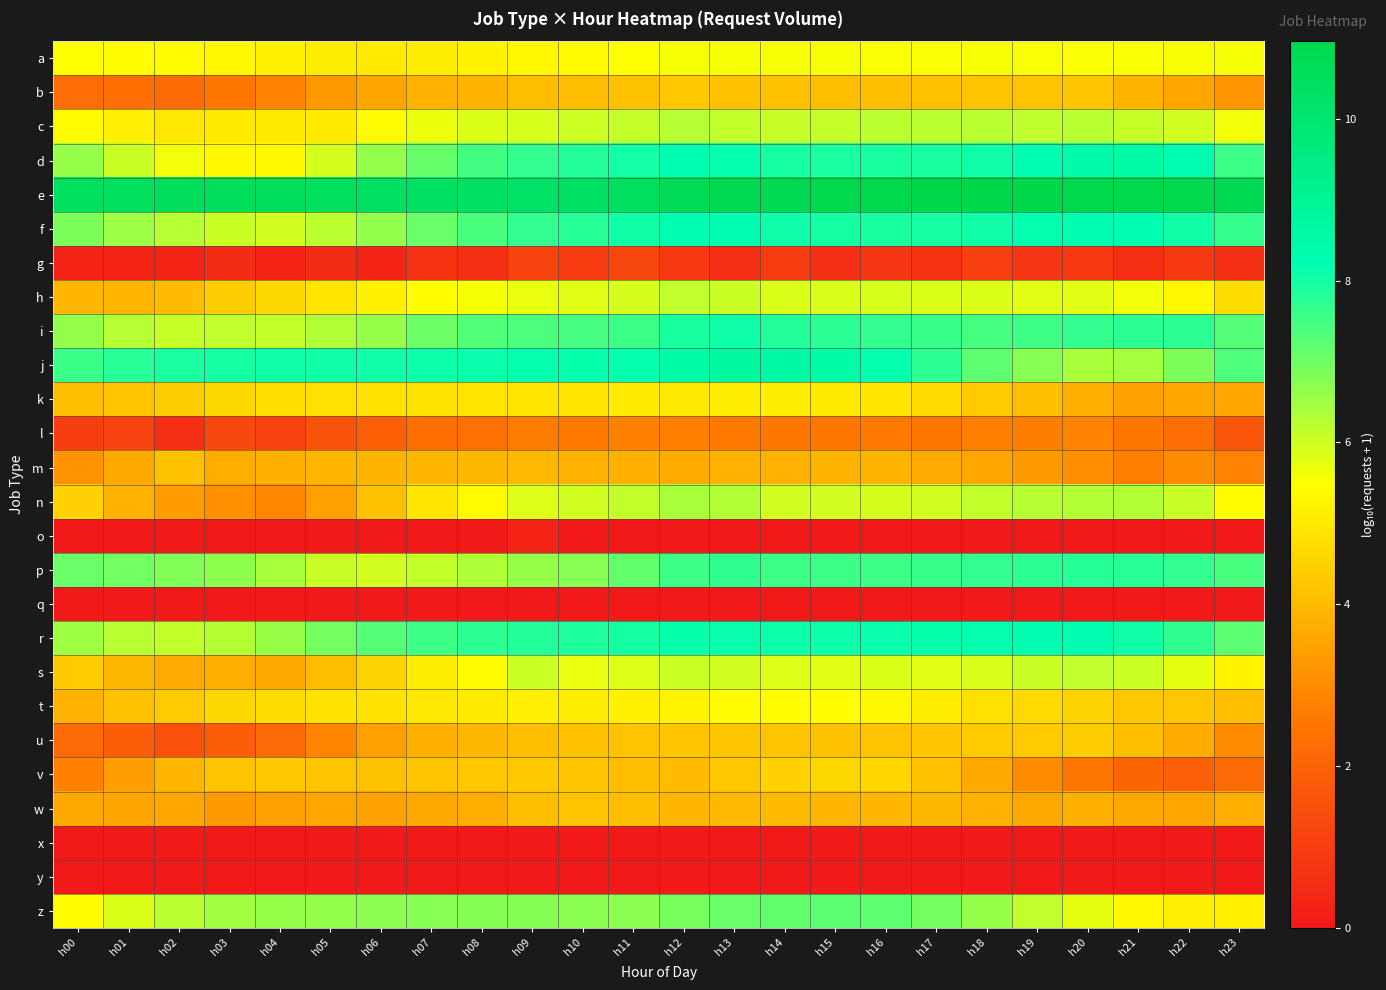

Reading left to right, list all the values displayed in this chart.

a: h00=5.5	h01=5.4	h02=5.4	h03=5.3	h04=5.2	h05=5.1	h06=5.0	h07=5.1	h08=5.2	h09=5.3	h10=5.4	h11=5.5	h12=5.6	h13=5.6	h14=5.6	h15=5.6	h16=5.5	h17=5.5	h18=5.6	h19=5.5	h20=5.5	h21=5.5	h22=5.6	h23=5.6
b: h00=2.3	h01=2.3	h02=2.2	h03=2.6	h04=2.8	h05=3.3	h06=3.6	h07=3.9	h08=3.9	h09=4.1	h10=4.1	h11=4.2	h12=4.3	h13=4.2	h14=4.1	h15=4.1	h16=4.1	h17=4.2	h18=4.2	h19=4.2	h20=4.3	h21=3.9	h22=3.6	h23=3.2
c: h00=5.4	h01=5.1	h02=5.0	h03=5.0	h04=5.1	h05=5.1	h06=5.4	h07=5.7	h08=5.9	h09=5.9	h10=6.0	h11=6.1	h12=6.3	h13=6.1	h14=6.1	h15=6.1	h16=6.2	h17=6.2	h18=6.2	h19=6.2	h20=6.2	h21=6.1	h22=6.0	h23=5.6
d: h00=6.6	h01=6.1	h02=5.6	h03=5.3	h04=5.4	h05=5.9	h06=6.6	h07=7.1	h08=7.5	h09=7.7	h10=7.8	h11=8.0	h12=8.2	h13=8.2	h14=8.0	h15=7.9	h16=8.0	h17=8.0	h18=8.1	h19=8.3	h20=8.4	h21=8.5	h22=8.2	h23=7.6
e: h00=10.5	h01=10.5	h02=10.5	h03=10.6	h04=10.5	h05=10.4	h06=10.4	h07=10.3	h08=10.3	h09=10.3	h10=10.3	h11=10.4	h12=10.7	h13=10.8	h14=10.8	h15=10.9	h16=10.9	h17=10.9	h18=11.0	h19=11.0	h20=10.9	h21=10.9	h22=10.9	h23=10.8
f: h00=6.9	h01=6.5	h02=6.3	h03=6.0	h04=6.0	h05=6.2	h06=6.6	h07=7.1	h08=7.4	h09=7.7	h10=7.8	h11=8.0	h12=8.3	h13=8.3	h14=8.1	h15=8.0	h16=8.0	h17=8.0	h18=8.1	h19=8.2	h20=8.2	h21=8.3	h22=8.0	h23=7.7
g: h00=0.3	h01=0.3	h02=0.3	h03=0.5	h04=0.3	h05=0.5	h06=0.3	h07=0.7	h08=0.6	h09=1.2	h10=1.0	h11=1.2	h12=0.8	h13=0.6	h14=0.9	h15=0.6	h16=0.8	h17=0.7	h18=1.0	h19=0.8	h20=0.8	h21=0.6	h22=0.8	h23=0.6
h: h00=3.9	h01=3.9	h02=4.1	h03=4.4	h04=4.6	h05=4.9	h06=5.2	h07=5.4	h08=5.6	h09=5.7	h10=5.8	h11=5.9	h12=6.2	h13=6.1	h14=5.9	h15=5.9	h16=5.9	h17=5.9	h18=5.9	h19=5.8	h20=5.8	h21=5.6	h22=5.3	h23=4.7
i: h00=6.6	h01=6.3	h02=6.1	h03=6.2	h04=6.1	h05=6.3	h06=6.6	h07=7.0	h08=7.3	h09=7.4	h10=7.5	h11=7.6	h12=8.0	h13=8.1	h14=7.8	h15=7.7	h16=7.7	h17=7.6	h18=7.5	h19=7.5	h20=7.7	h21=7.7	h22=7.7	h23=7.3
j: h00=7.6	h01=7.8	h02=7.9	h03=8.0	h04=8.1	h05=8.1	h06=8.1	h07=8.1	h08=8.1	h09=8.2	h10=8.2	h11=8.2	h12=8.5	h13=8.7	h14=8.6	h15=8.4	h16=8.2	h17=7.7	h18=7.2	h19=6.7	h20=6.4	h21=6.5	h22=6.9	h23=7.4
k: h00=4.1	h01=4.2	h02=4.4	h03=4.6	h04=4.8	h05=4.8	h06=4.9	h07=4.9	h08=4.9	h09=4.9	h10=4.9	h11=5.1	h12=5.0	h13=5.1	h14=5.1	h15=5.1	h16=4.9	h17=4.7	h18=4.4	h19=4.1	h20=3.8	h21=3.5	h22=3.6	h23=3.6
l: h00=1.0	h01=1.2	h02=0.6	h03=1.3	h04=1.1	h05=1.5	h06=1.9	h07=2.3	h08=2.3	h09=2.7	h10=2.6	h11=2.8	h12=2.7	h13=2.6	h14=2.5	h15=2.5	h16=2.6	h17=2.5	h18=2.8	h19=2.7	h20=2.8	h21=2.5	h22=2.3	h23=1.6
m: h00=3.2	h01=3.7	h02=4.2	h03=3.7	h04=3.8	h05=3.9	h06=3.9	h07=4.0	h08=4.0	h09=4.0	h10=3.9	h11=3.8	h12=3.7	h13=3.9	h14=3.8	h15=3.9	h16=3.9	h17=3.7	h18=3.6	h19=3.4	h20=3.1	h21=2.8	h22=3.0	h23=2.8
n: h00=4.5	h01=3.8	h02=3.4	h03=3.1	h04=2.9	h05=3.4	h06=4.2	h07=5.0	h08=5.4	h09=5.8	h10=6.0	h11=6.1	h12=6.4	h13=6.3	h14=6.0	h15=6.0	h16=5.9	h17=6.0	h18=6.1	h19=6.3	h20=6.3	h21=6.3	h22=6.1	h23=5.4
o: h00=0.0	h01=0.0	h02=0.0	h03=0.0	h04=0.0	h05=0.0	h06=0.0	h07=0.0	h08=0.0	h09=0.3	h10=0.0	h11=0.0	h12=0.0	h13=0.0	h14=0.0	h15=0.0	h16=0.0	h17=0.0	h18=0.0	h19=0.0	h20=0.0	h21=0.0	h22=0.0	h23=0.0
p: h00=7.1	h01=7.0	h02=6.8	h03=6.7	h04=6.4	h05=6.1	h06=6.0	h07=6.1	h08=6.3	h09=6.6	h10=6.8	h11=7.2	h12=7.6	h13=7.7	h14=7.6	h15=7.6	h16=7.5	h17=7.6	h18=7.7	h19=7.7	h20=7.8	h21=7.8	h22=7.7	h23=7.4
q: h00=0.0	h01=0.0	h02=0.0	h03=0.0	h04=0.0	h05=0.0	h06=0.0	h07=0.0	h08=0.0	h09=0.0	h10=0.0	h11=0.0	h12=0.0	h13=0.0	h14=0.0	h15=0.0	h16=0.0	h17=0.0	h18=0.0	h19=0.0	h20=0.0	h21=0.0	h22=0.0	h23=0.0
r: h00=6.5	h01=6.2	h02=6.1	h03=6.3	h04=6.6	h05=7.0	h06=7.3	h07=7.6	h08=7.7	h09=7.8	h10=7.9	h11=8.0	h12=8.1	h13=8.1	h14=8.1	h15=8.1	h16=8.1	h17=8.1	h18=8.2	h19=8.2	h20=8.2	h21=8.1	h22=7.7	h23=7.2
s: h00=4.4	h01=4.0	h02=3.7	h03=3.7	h04=3.6	h05=4.1	h06=4.5	h07=5.1	h08=5.4	h09=6.0	h10=5.7	h11=5.8	h12=6.0	h13=6.0	h14=5.8	h15=5.8	h16=5.9	h17=5.8	h18=5.9	h19=6.1	h20=6.1	h21=6.0	h22=5.7	h23=5.2
t: h00=3.8	h01=4.2	h02=4.4	h03=4.6	h04=4.7	h05=4.9	h06=4.9	h07=5.0	h08=5.1	h09=5.1	h10=5.1	h11=5.2	h12=5.3	h13=5.4	h14=5.5	h15=5.4	h16=5.3	h17=5.1	h18=4.8	h19=4.7	h20=4.6	h21=4.3	h22=4.3	h23=4.1
u: h00=2.2	h01=1.9	h02=1.5	h03=1.9	h04=2.2	h05=2.9	h06=3.4	h07=3.8	h08=4.0	h09=4.1	h10=4.1	h11=4.2	h12=4.3	h13=4.3	h14=4.2	h15=4.2	h16=4.2	h17=4.3	h18=4.4	h19=4.4	h20=4.4	h21=4.1	h22=3.7	h23=3.0
v: h00=2.8	h01=3.4	h02=3.9	h03=4.2	h04=4.3	h05=4.2	h06=4.2	h07=4.2	h08=4.3	h09=4.3	h10=4.2	h11=4.1	h12=4.1	h13=4.3	h14=4.5	h15=4.6	h16=4.6	h17=4.2	h18=3.6	h19=3.0	h20=2.5	h21=2.0	h22=1.9	h23=2.2
w: h00=3.6	h01=3.6	h02=3.6	h03=3.3	h04=3.5	h05=3.6	h06=3.5	h07=3.7	h08=3.8	h09=4.1	h10=4.2	h11=4.1	h12=4.0	h13=4.0	h14=4.0	h15=3.9	h16=3.9	h17=4.0	h18=3.9	h19=3.7	h20=3.8	h21=3.7	h22=3.6	h23=3.8
x: h00=0.0	h01=0.0	h02=0.0	h03=0.0	h04=0.0	h05=0.0	h06=0.0	h07=0.0	h08=0.0	h09=0.0	h10=0.0	h11=0.0	h12=0.0	h13=0.0	h14=0.0	h15=0.0	h16=0.0	h17=0.0	h18=0.0	h19=0.0	h20=0.0	h21=0.0	h22=0.0	h23=0.0
y: h00=0.0	h01=0.0	h02=0.0	h03=0.0	h04=0.0	h05=0.0	h06=0.0	h07=0.0	h08=0.0	h09=0.0	h10=0.0	h11=0.0	h12=0.0	h13=0.0	h14=0.0	h15=0.0	h16=0.0	h17=0.0	h18=0.0	h19=0.0	h20=0.0	h21=0.0	h22=0.0	h23=0.0
z: h00=5.4	h01=5.8	h02=6.2	h03=6.5	h04=6.6	h05=6.6	h06=6.7	h07=6.7	h08=6.8	h09=6.8	h10=6.7	h11=6.7	h12=6.9	h13=7.1	h14=7.2	h15=7.2	h16=7.2	h17=7.0	h18=6.6	h19=6.2	h20=5.7	h21=5.3	h22=5.1	h23=5.2